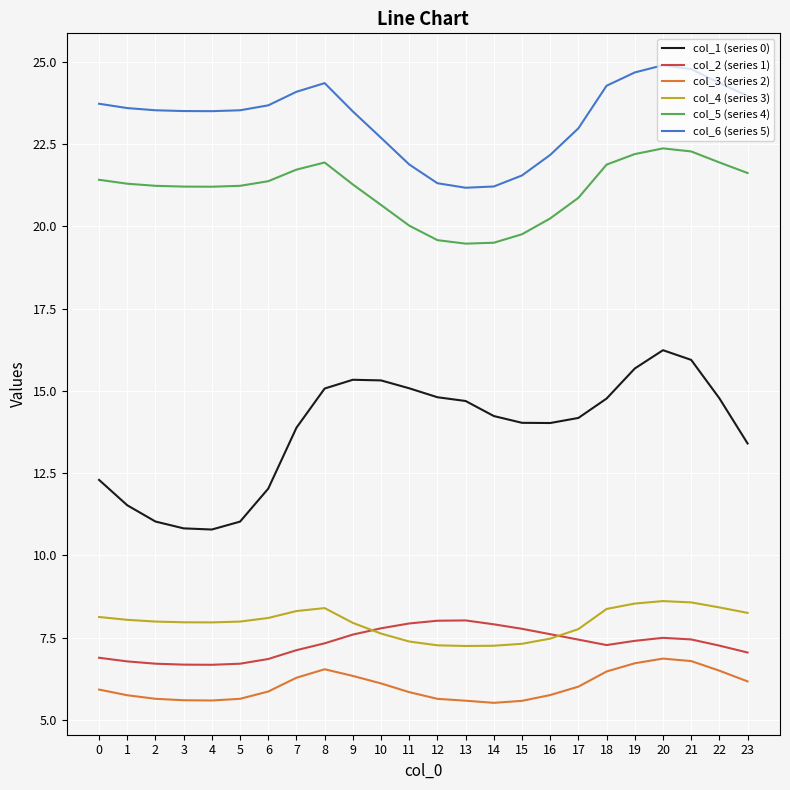

The col_2 (series 1) series shows 7.3 at 8. True or false?

True